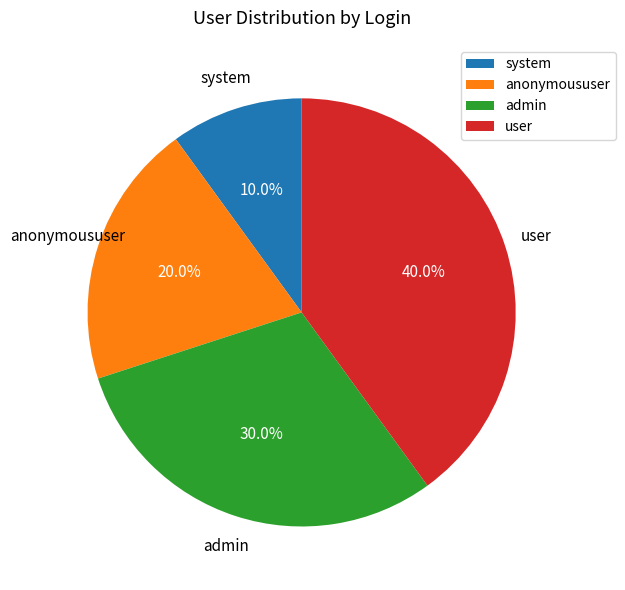

How much of the chart is everything except anonymoususer?

80.0%